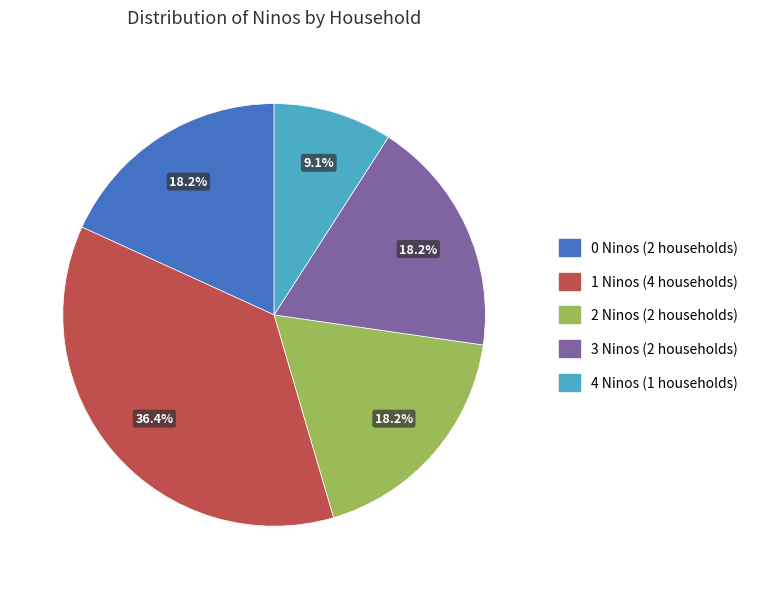

Which category has the smallest portion of the pie?

4 Ninos (1 households)